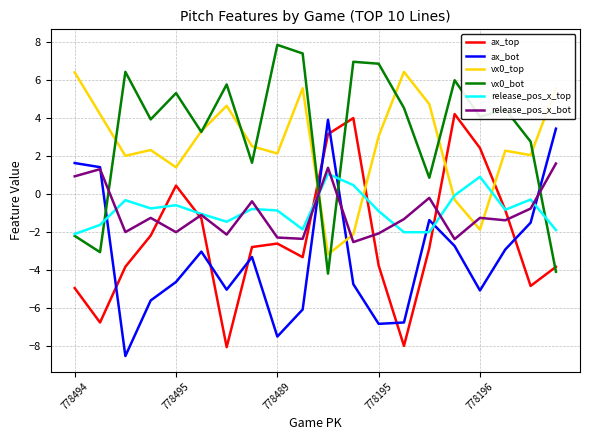

True or false: release_pos_x_bot and vx0_bot cross at least once.

True